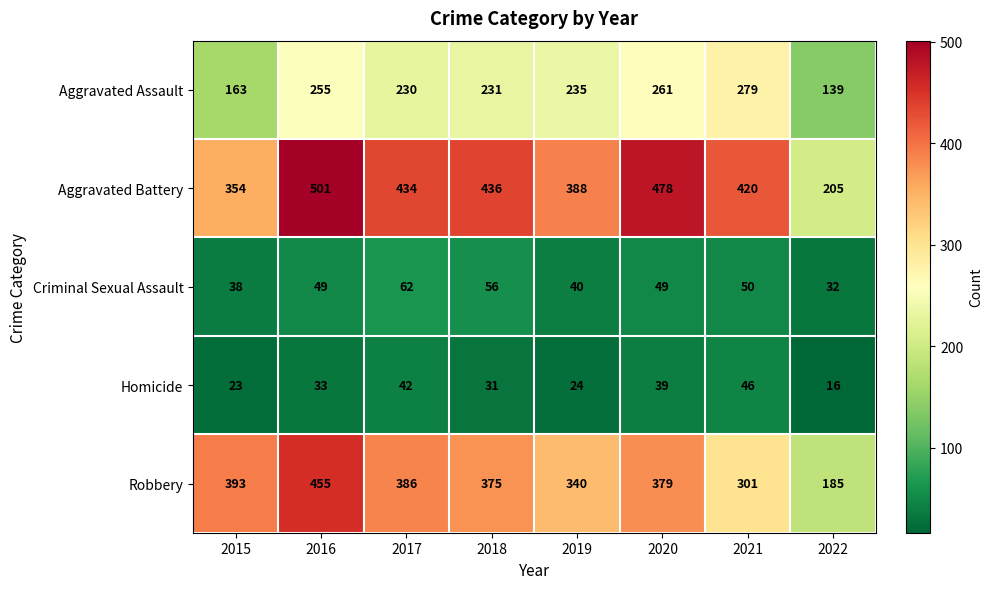

Which series has the largest range (max minus min)?

Aggravated Battery